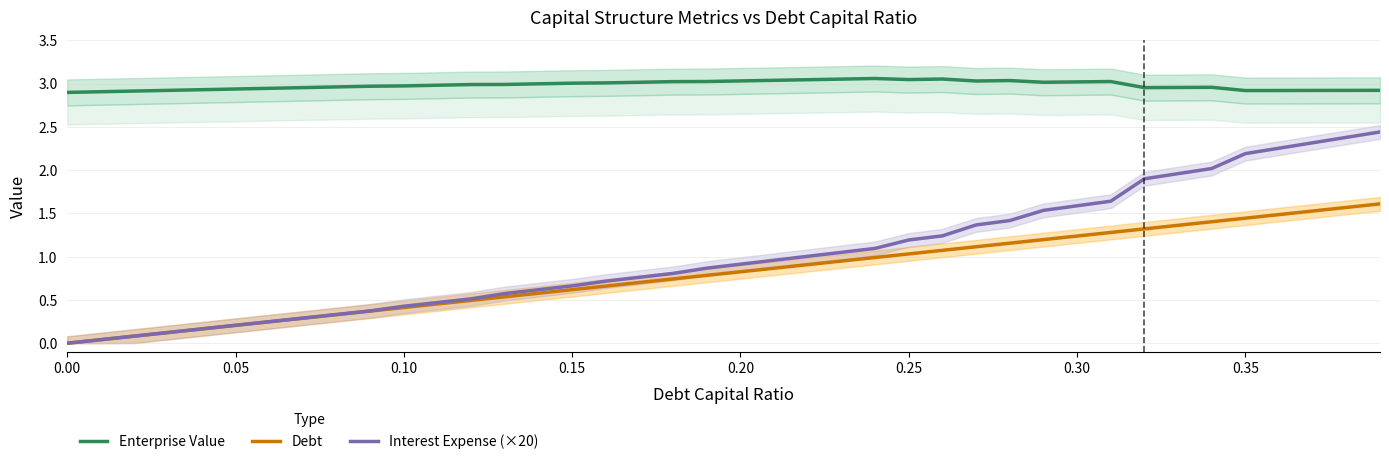

True or false: Enterprise Value and Interest Expense (×20) cross at least once.

False